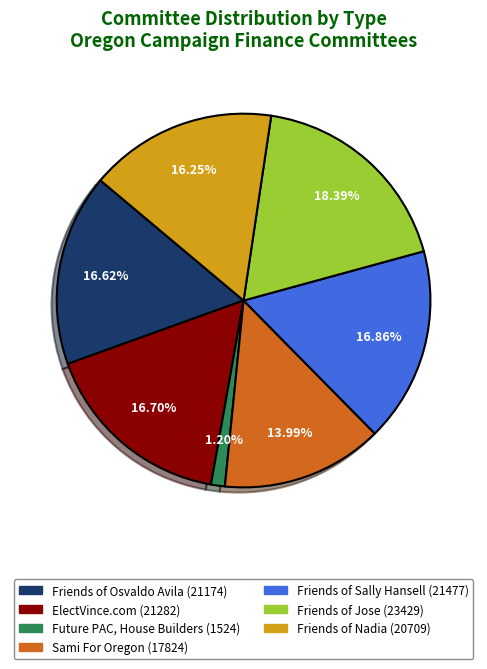

Is it true that Friends of Jose is 18% of the pie?

True